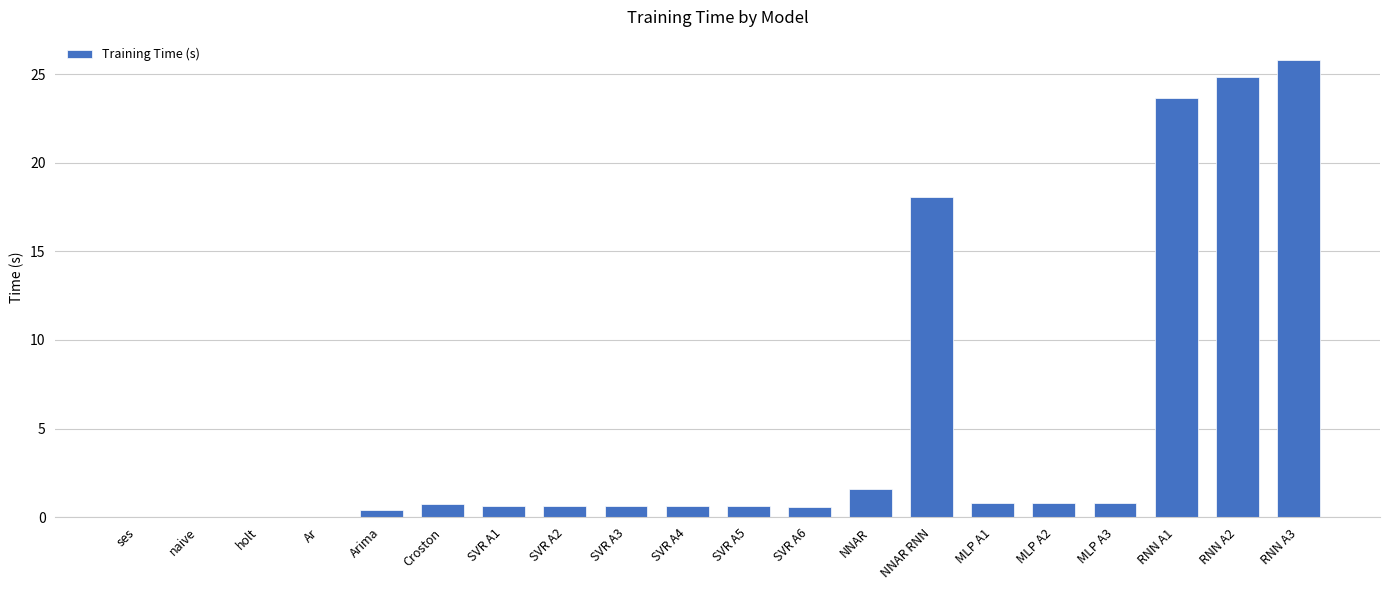

What value does the data have at SVR A1?

0.6